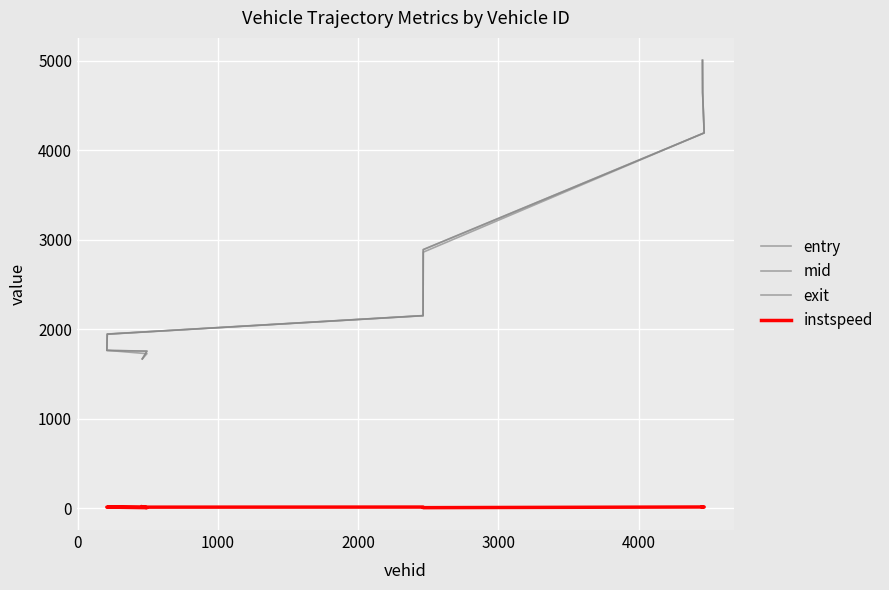

What are all the series names shown in the legend?

entry, mid, exit, instspeed